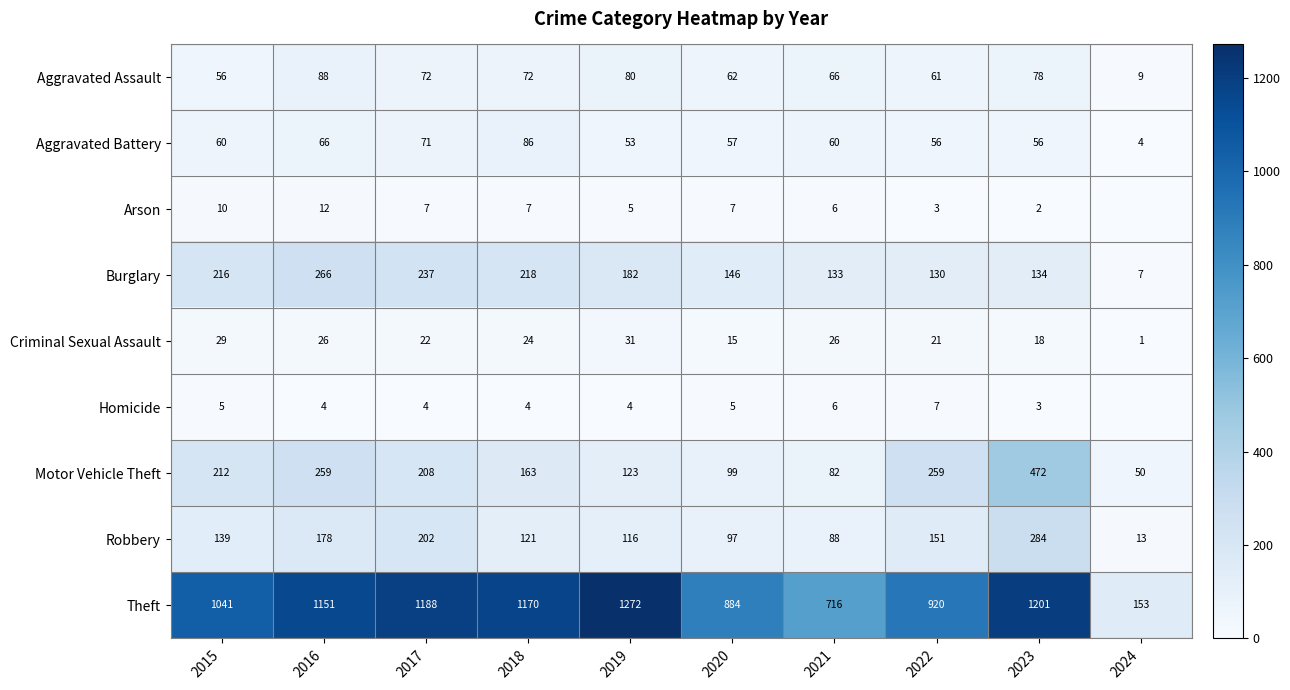

At which category is the sum across all series the highest?

2023